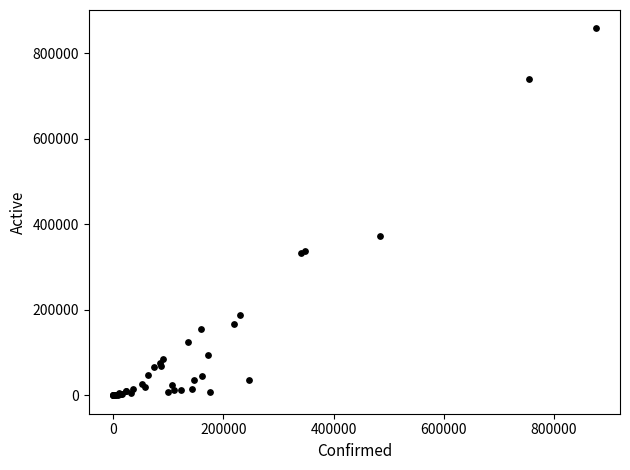

What Y value in the scatter plot is closest to 429356?

372562